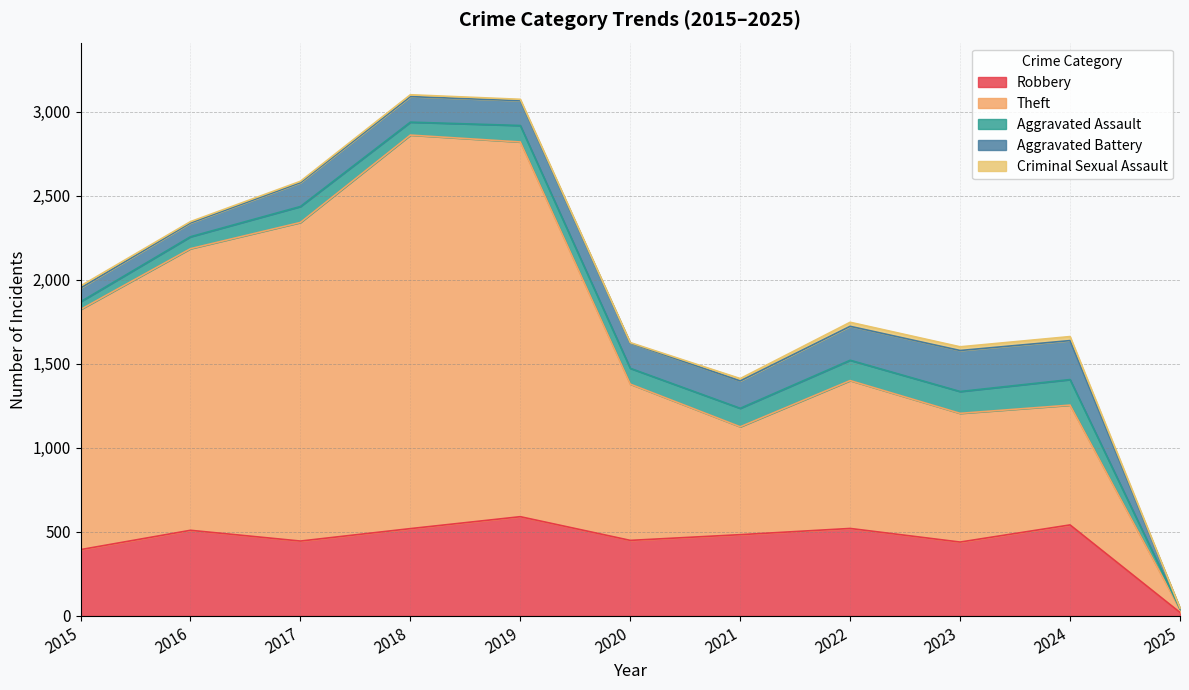

What are all the series names shown in the legend?

Robbery, Theft, Aggravated Assault, Aggravated Battery, Criminal Sexual Assault